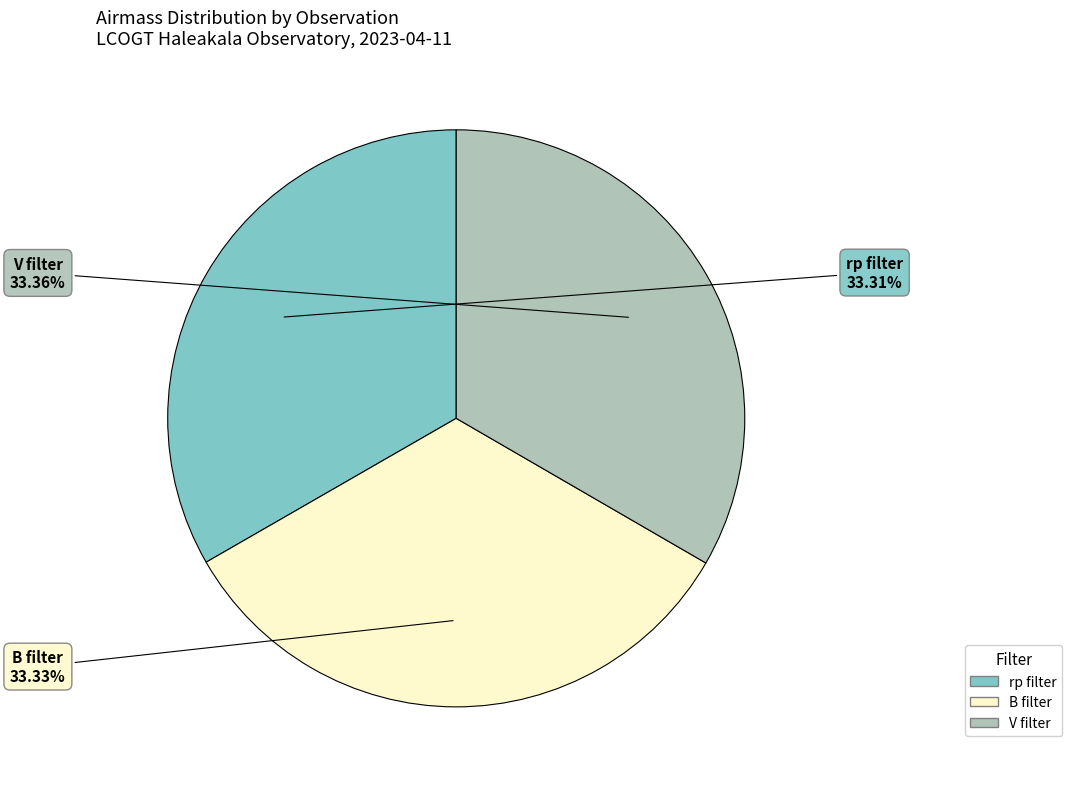

Does any single category account for the majority?

No